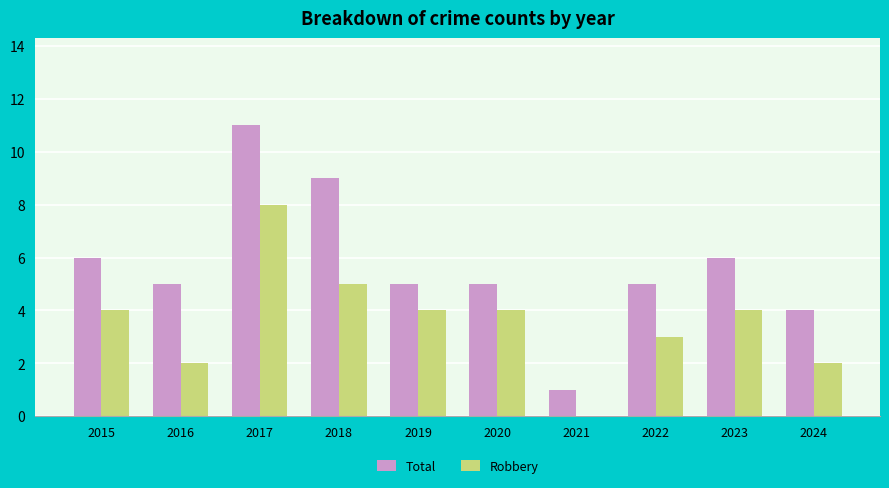

Is it true that Total equals 5 at 2020?

True